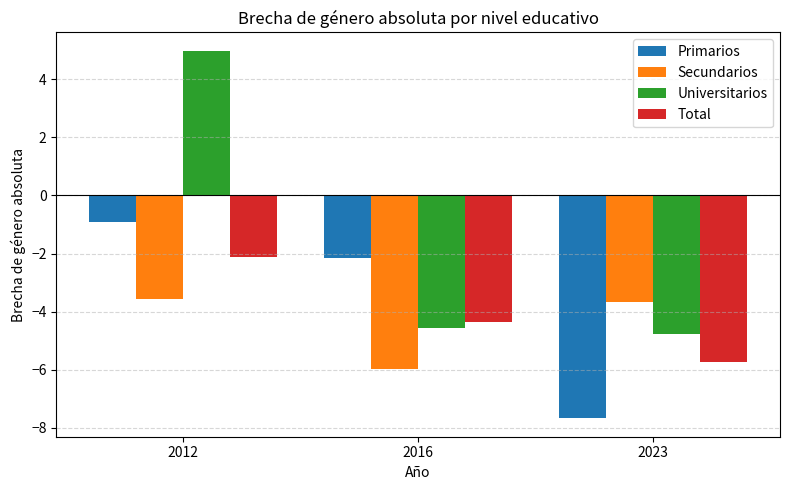

What is the sum of the Universitarios values at 2023 and 2016?

-9.3